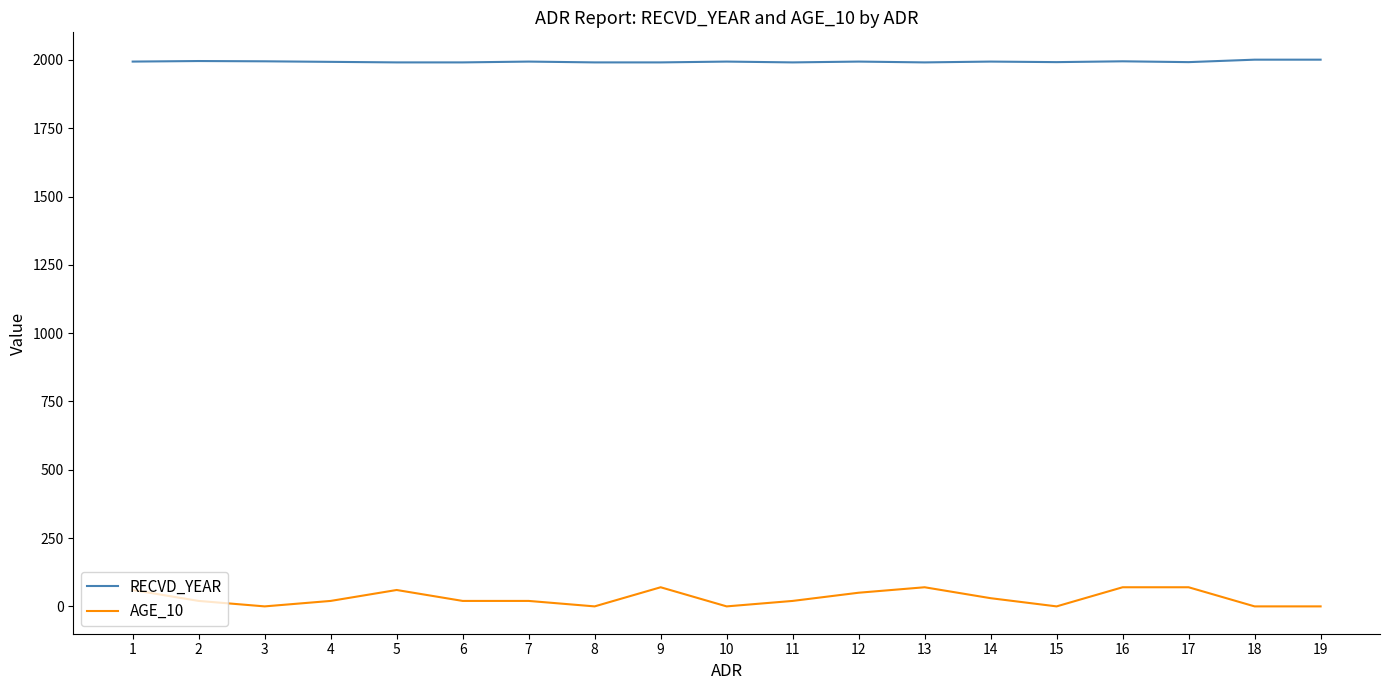

True or false: RECVD_YEAR and AGE_10 intersect in this chart.

False